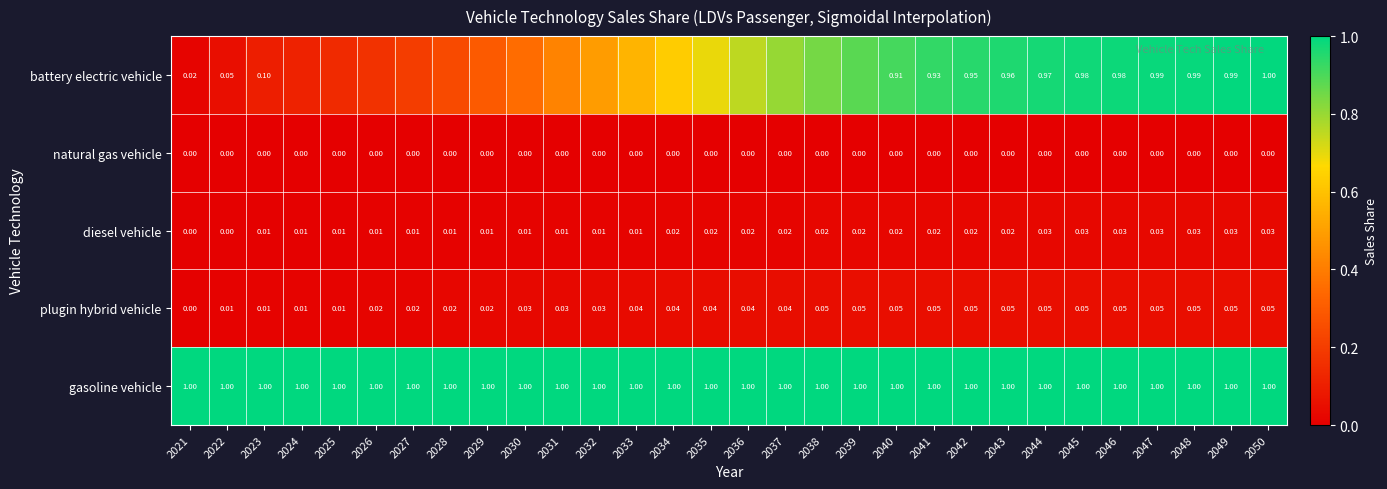

Rank the series at 2045 from lowest to highest value.

natural gas vehicle, diesel vehicle, plugin hybrid vehicle, battery electric vehicle, gasoline vehicle